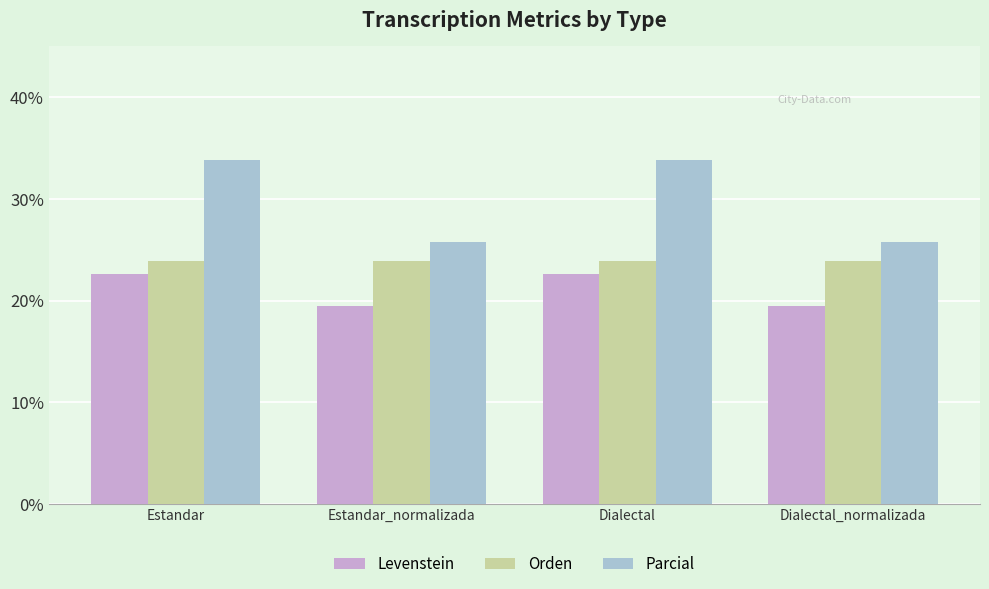

Which series has the largest range (max minus min)?

Parcial